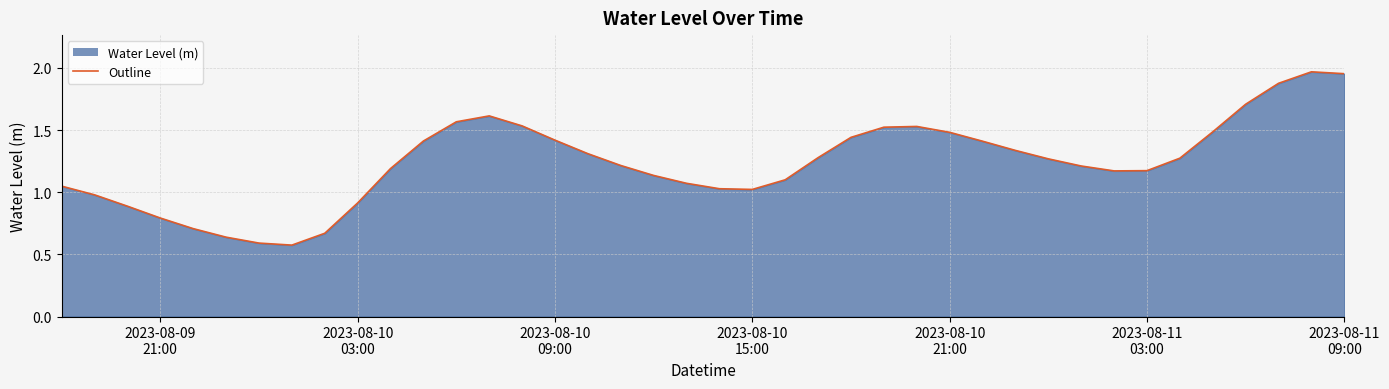

What is the value of the 3rd point from the left?

0.9